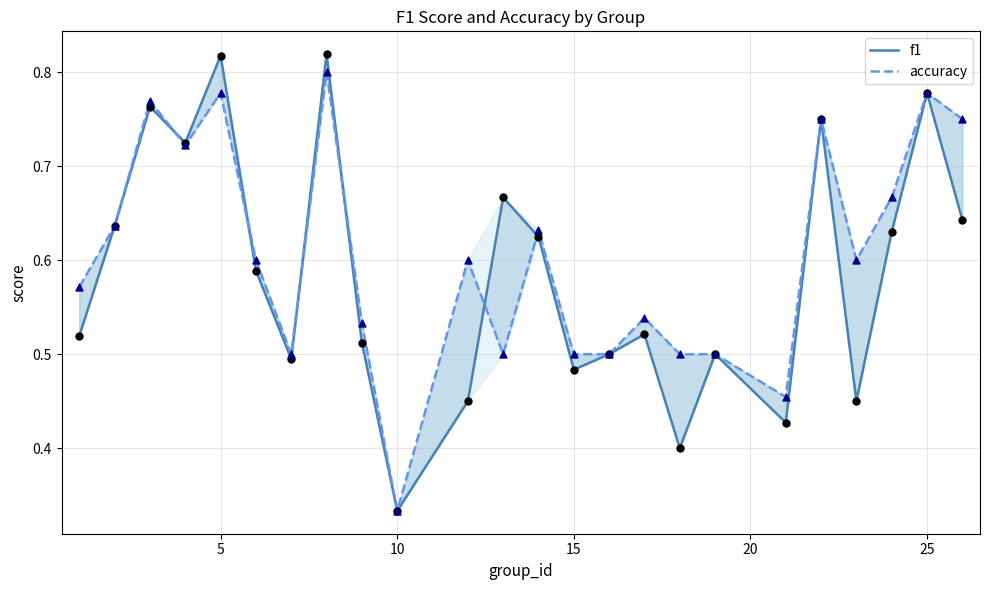

Which series has the largest Y range (max minus min)?

f1